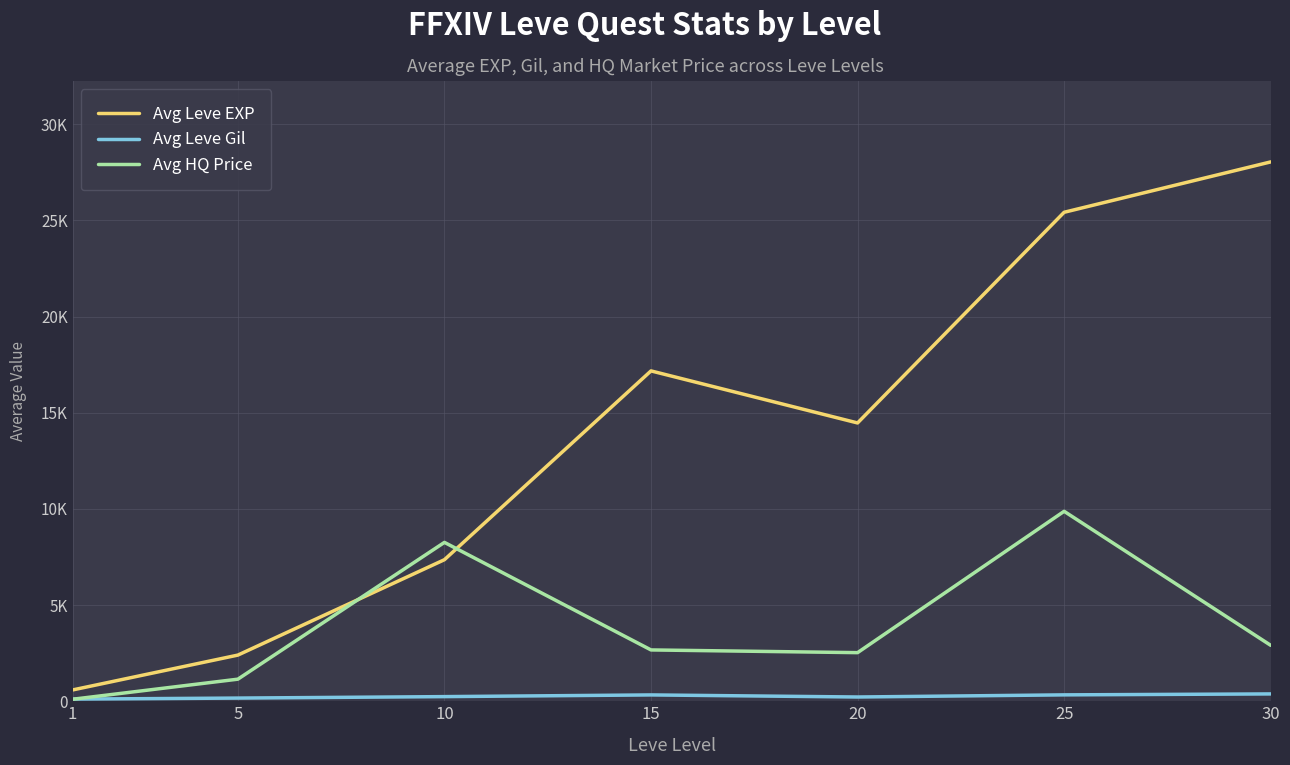

Is this an area chart (filled region under the line)?

No